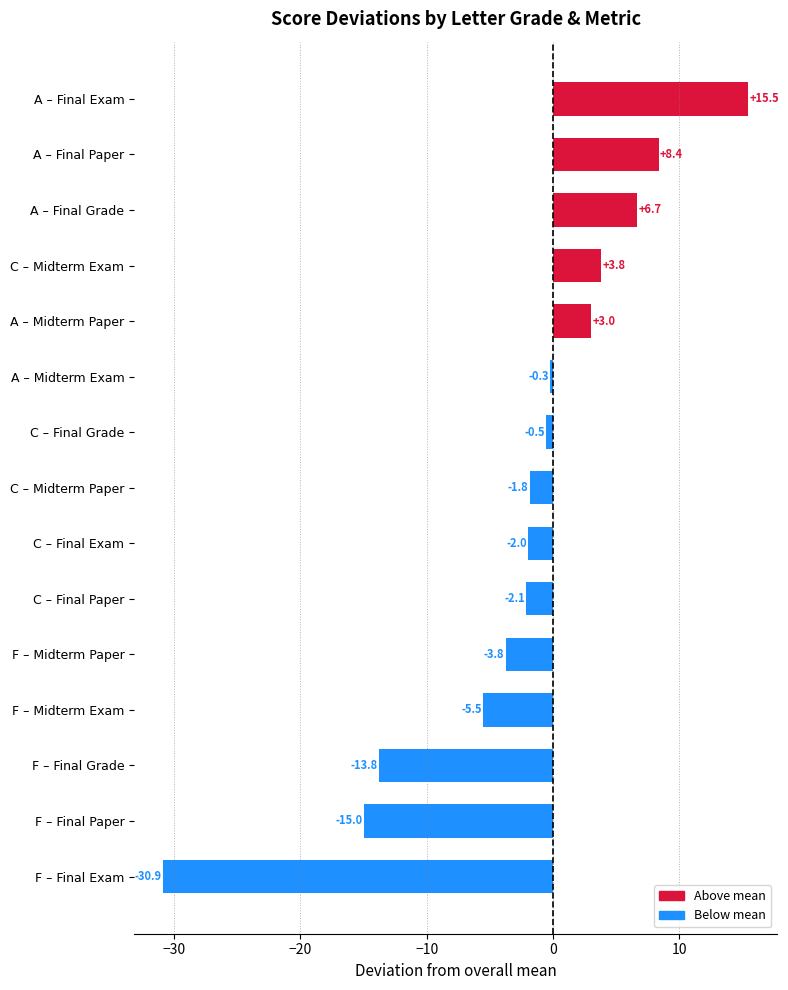

What is the average value?

-2.6